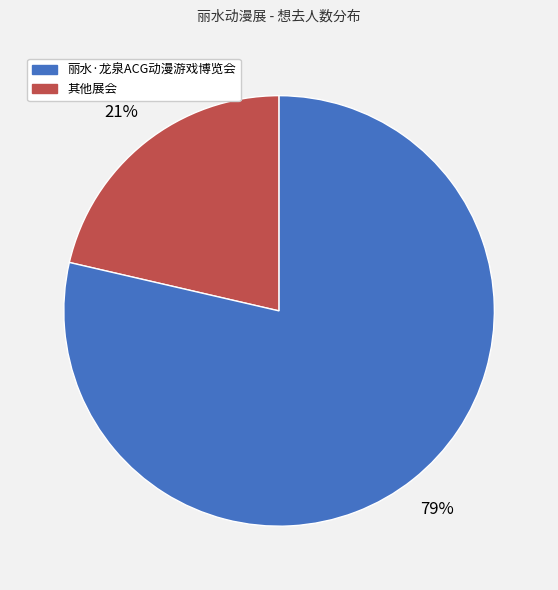

Is there a majority slice in this chart?

Yes